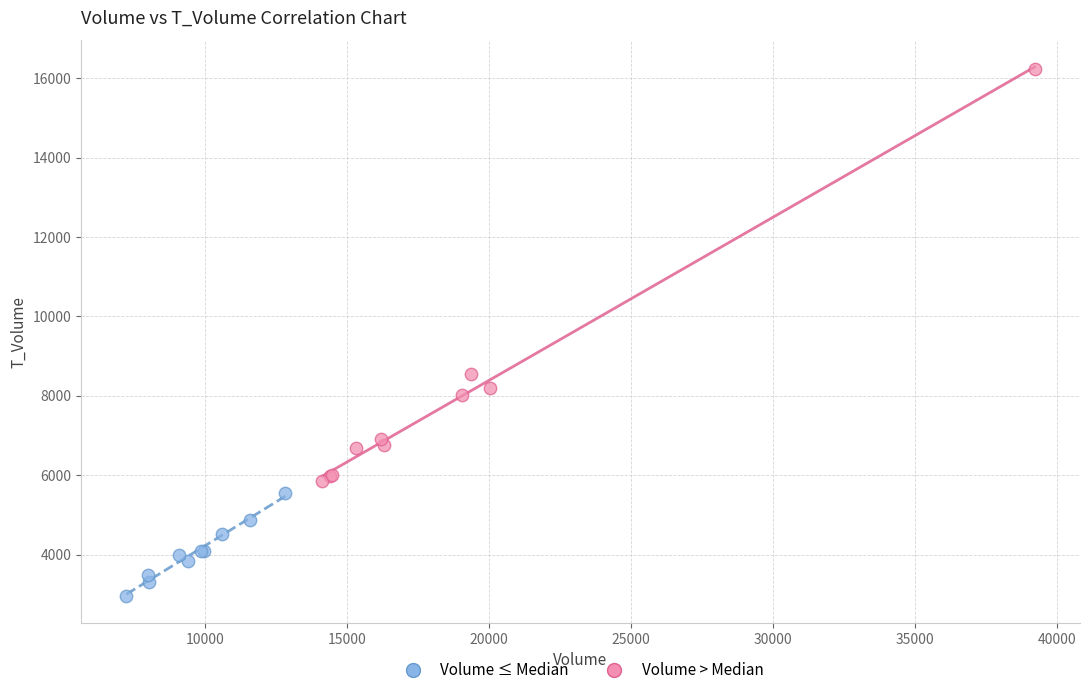

Which series has the largest Y range (max minus min)?

Volume > Median